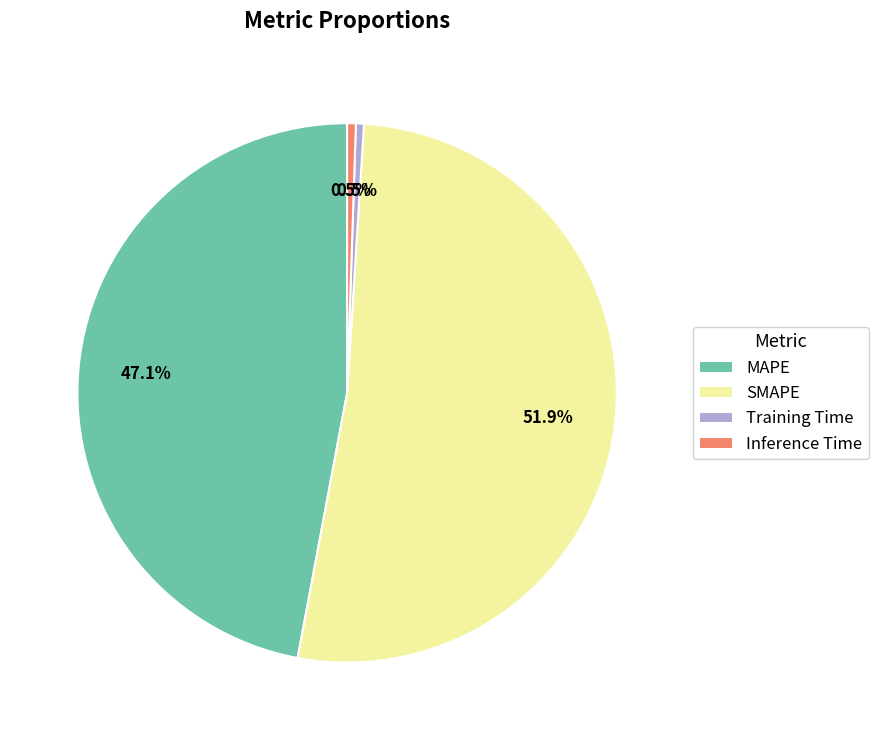

Does any single category account for the majority?

Yes